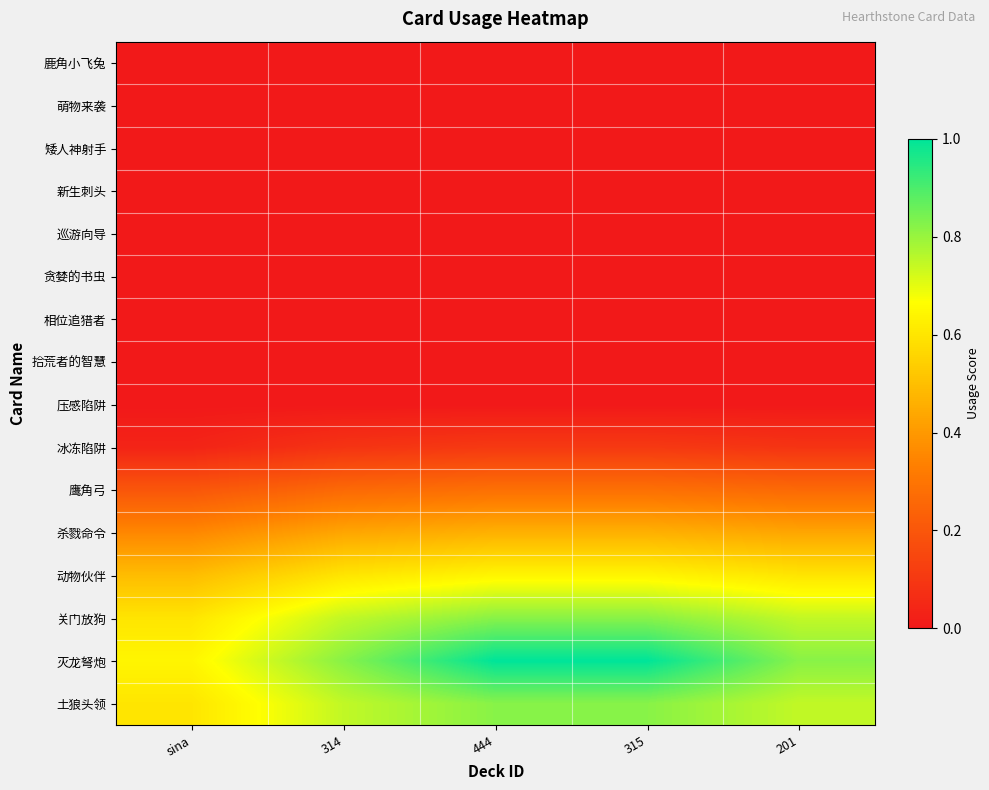

Count the number of categories in the chart.

5